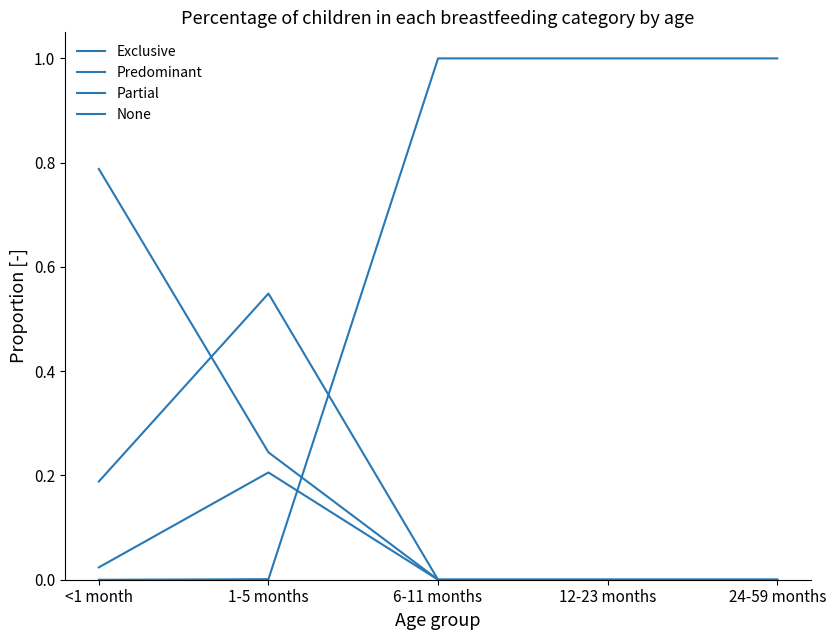

List the labels in order of Predominant value, largest first.

1-5 months, <1 month, 6-11 months, 12-23 months, 24-59 months